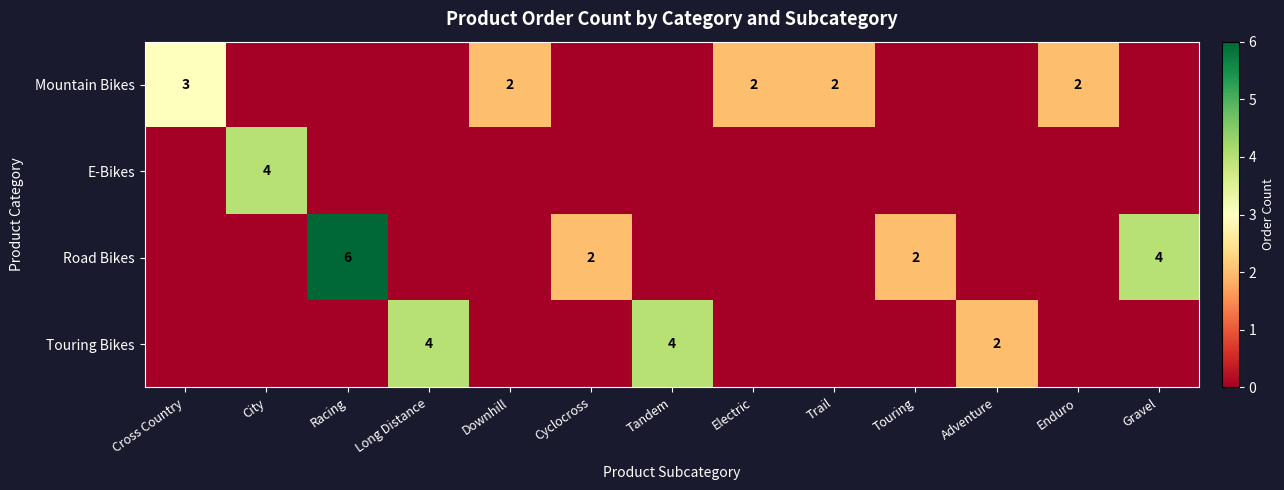

The value of E-Bikes at Racing is 0. True or false?

True